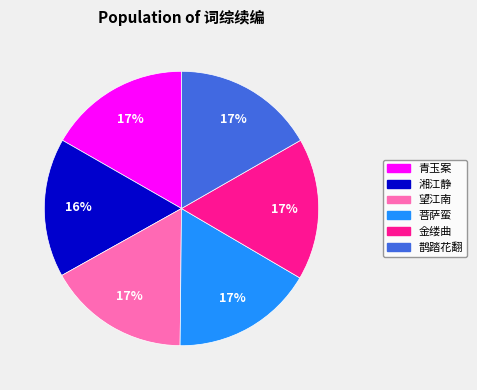

What percentage is the 菩萨蛮 slice, to the nearest percent?

17%